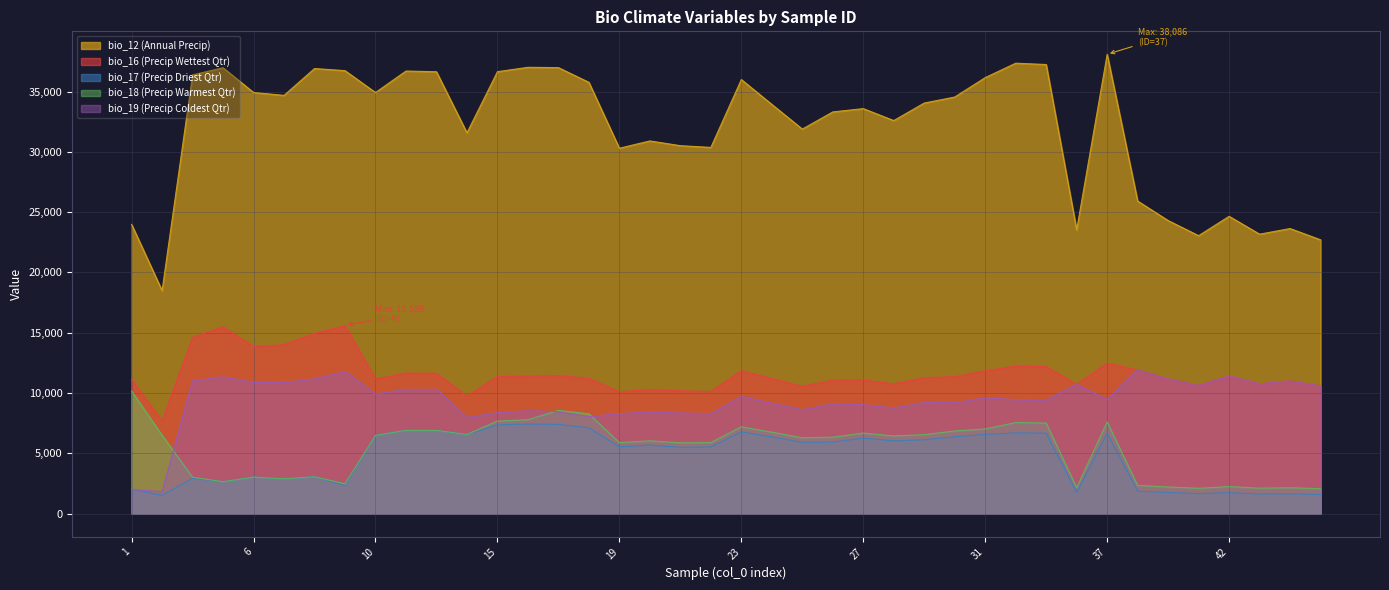

What are all the series names shown in the legend?

bio_12 (Annual Precip), bio_16 (Precip Wettest Qtr), bio_17 (Precip Driest Qtr), bio_18 (Precip Warmest Qtr), bio_19 (Precip Coldest Qtr)